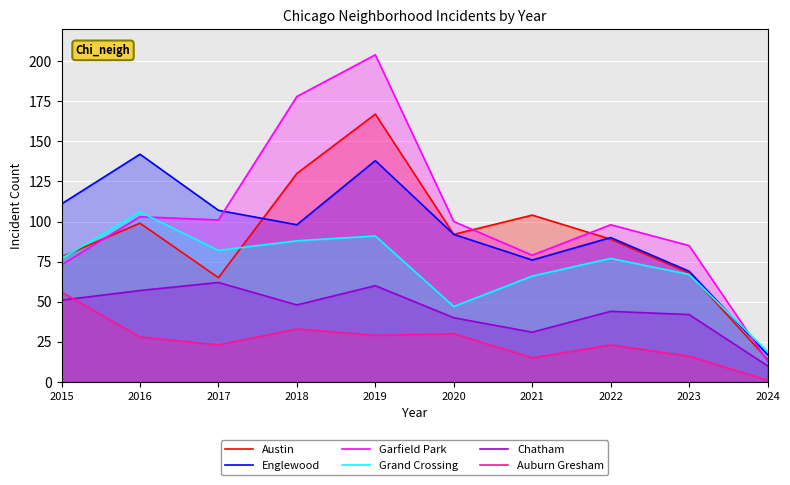

What is the difference between the Auburn Gresham values at 2019 and 2021?

14